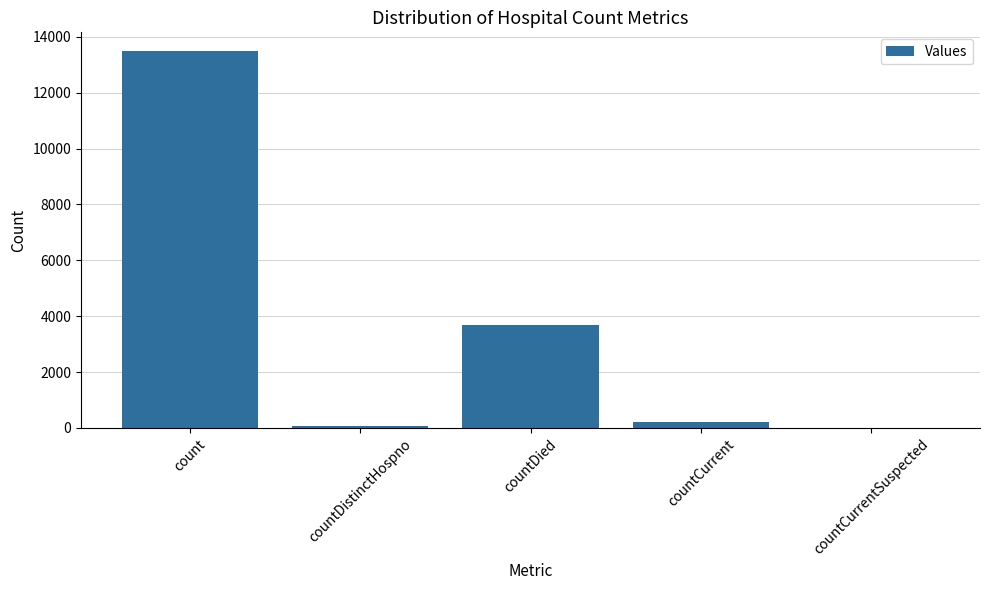

What is the greatest value displayed?

13487